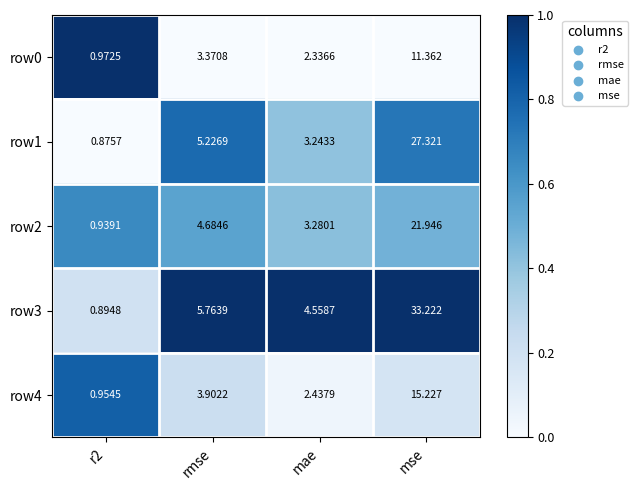

Where does the row2 series first go above 4?

rmse